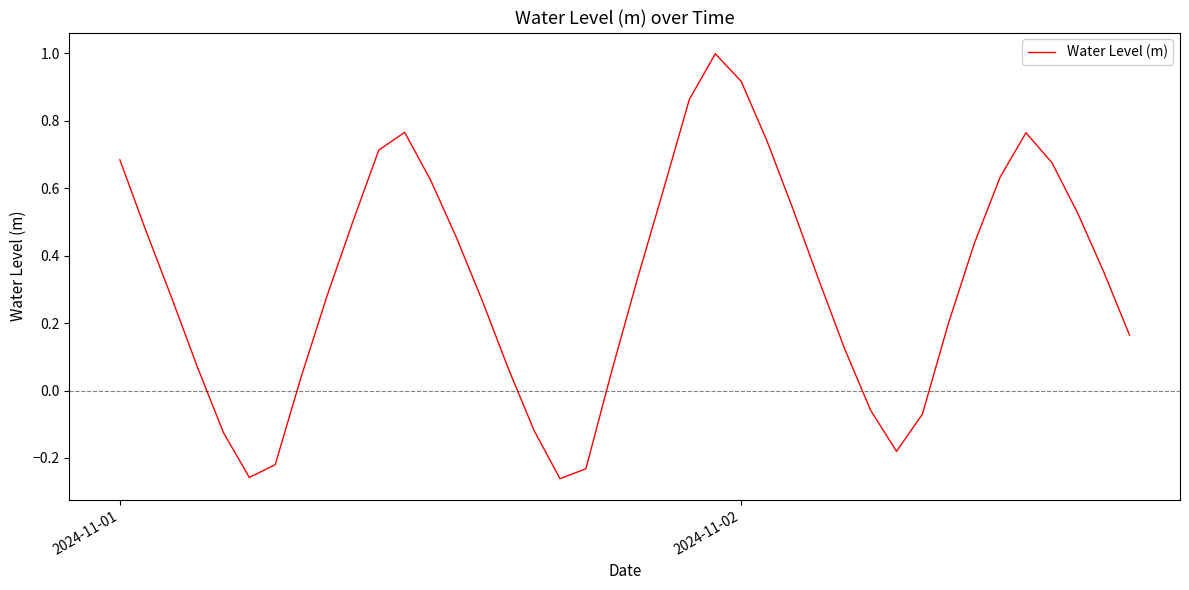

What is the difference between the maximum and minimum values?

1.3